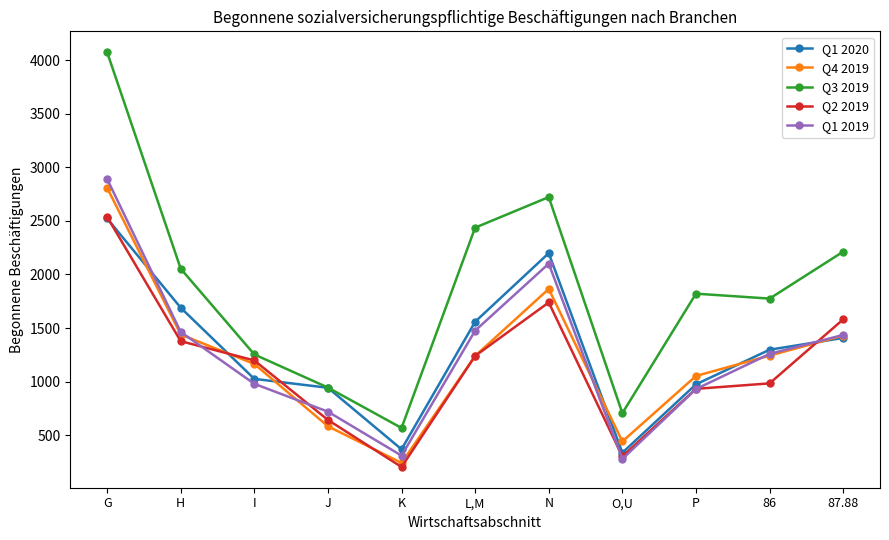

What position from the left is K?

5